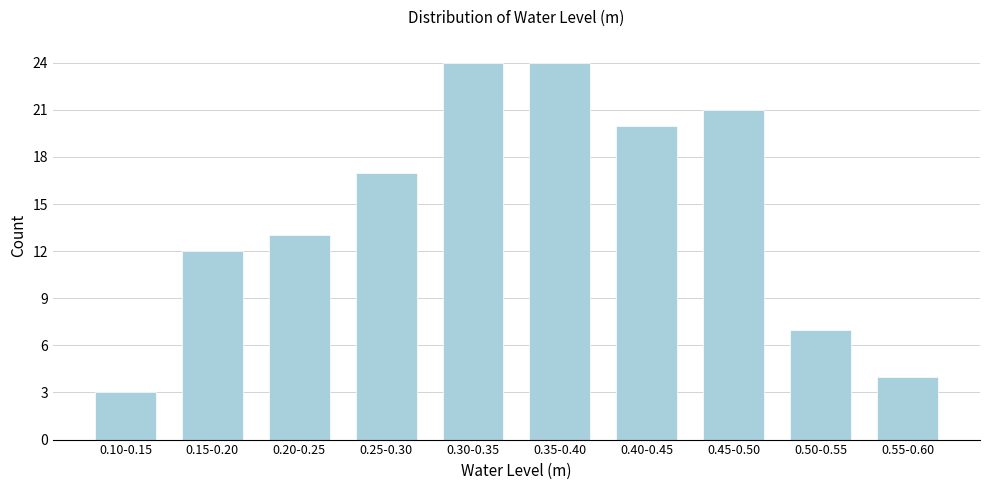

Reading right to left, extract all data points from this chart.

4	7	21	20	24	24	17	13	12	3